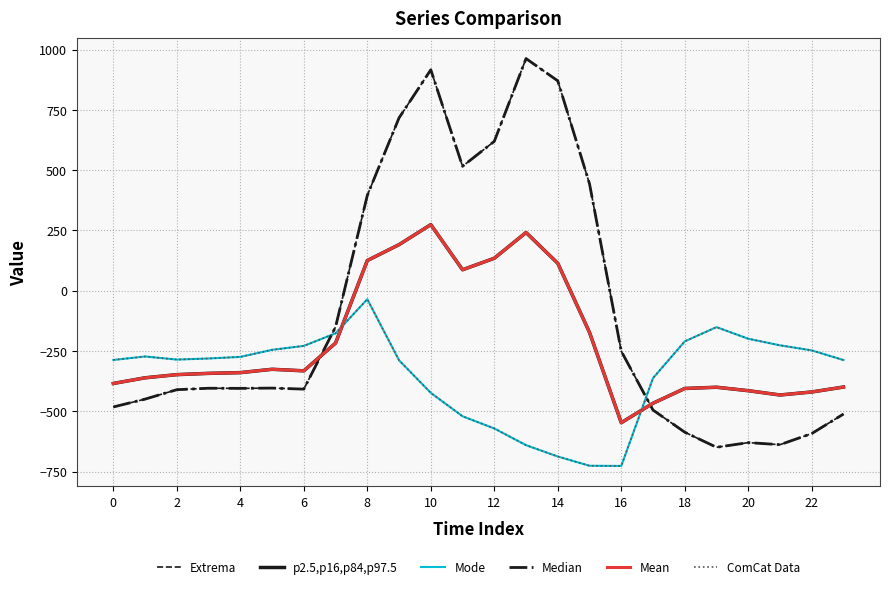

Is this an area chart (filled region under the line)?

No